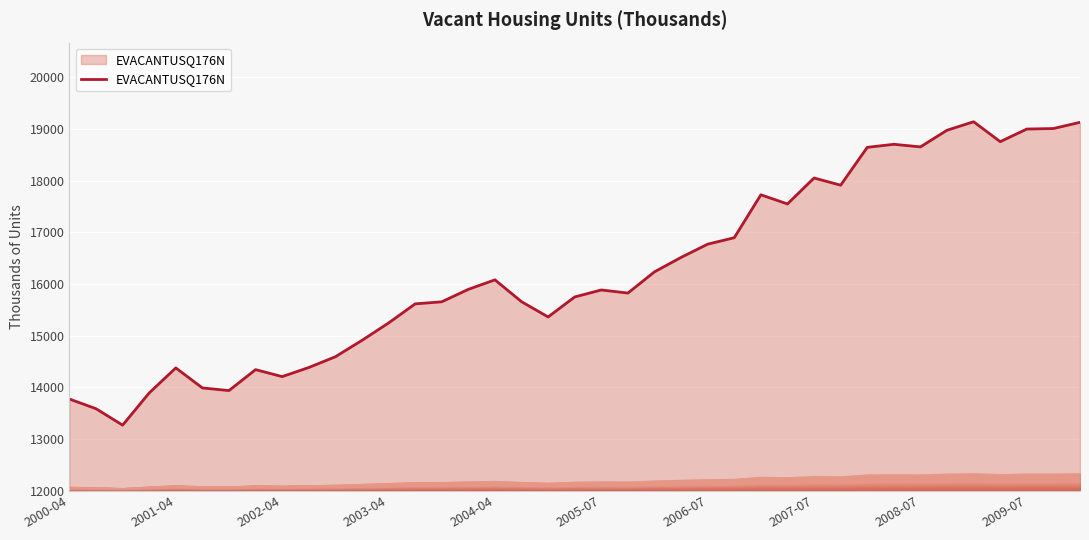

How many distinct data groups are displayed?

1